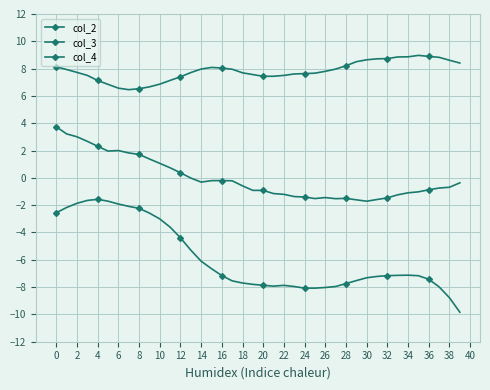

How many lines are shown in the chart?

3